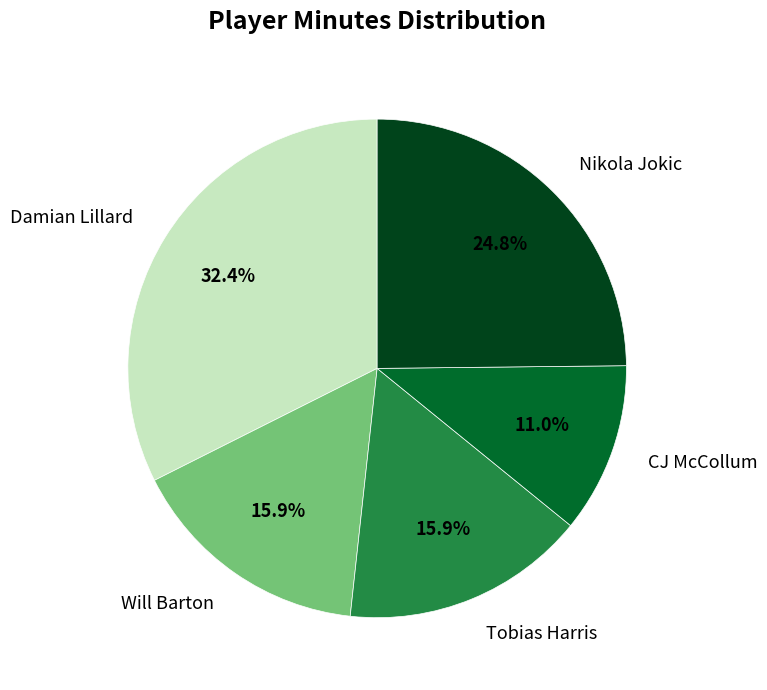

Count the number of slices in the pie.

5